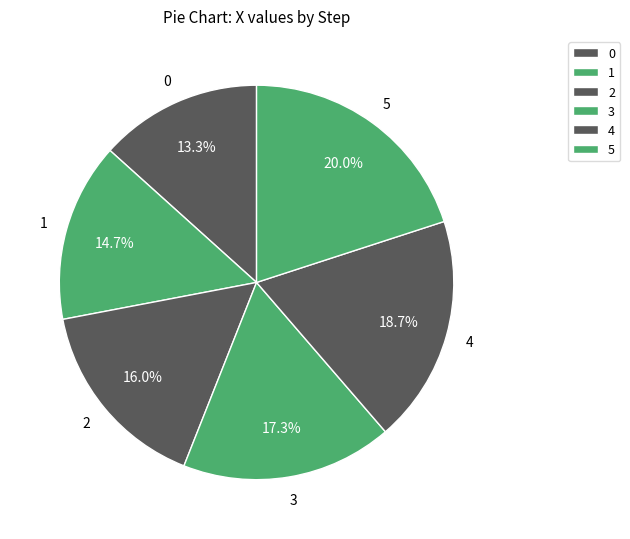

Rank the categories by value from lowest to highest.

0, 1, 2, 3, 4, 5